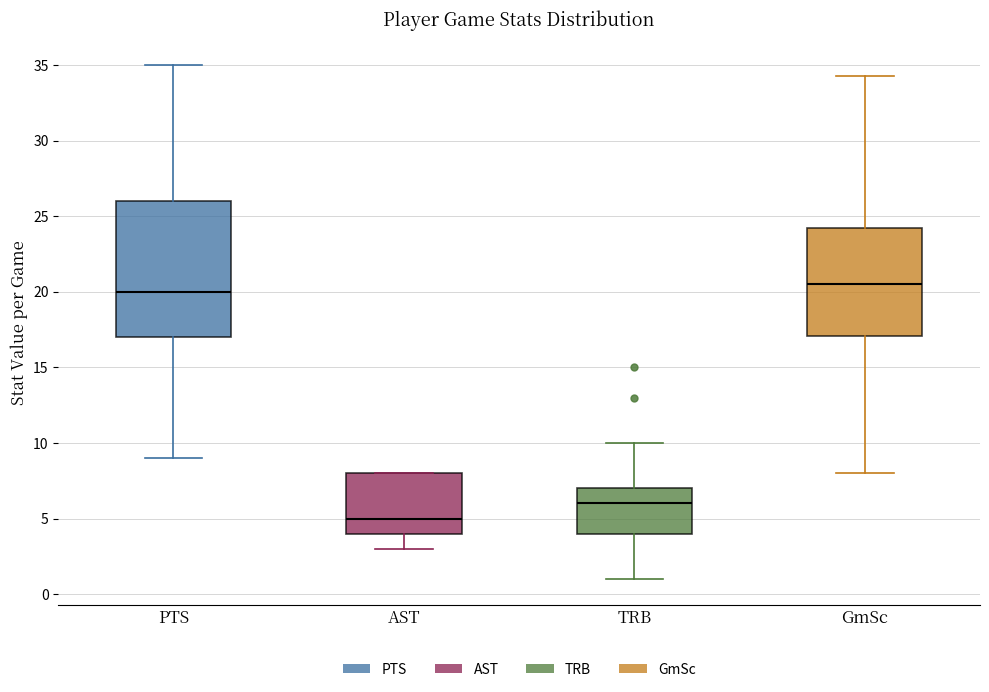

Reading left to right, transcribe this box plot: for each box, give where its median line is, the range the box spans, and where its two whiskers end, as read against the y-axis. The values are not printed on the chart, so give them approximately, as read against the axis.

PTS: median 20.0, box 17.0 to 26.0, whiskers 9.0 to 35.0
AST: median 5.0, box 4.0 to 8.0, whiskers 3.0 to 8.0
TRB: median 6.0, box 4.0 to 7.0, whiskers 1.0 to 10.0
GmSc: median 20.5, box 17.0 to 24.0, whiskers 8.0 to 34.5